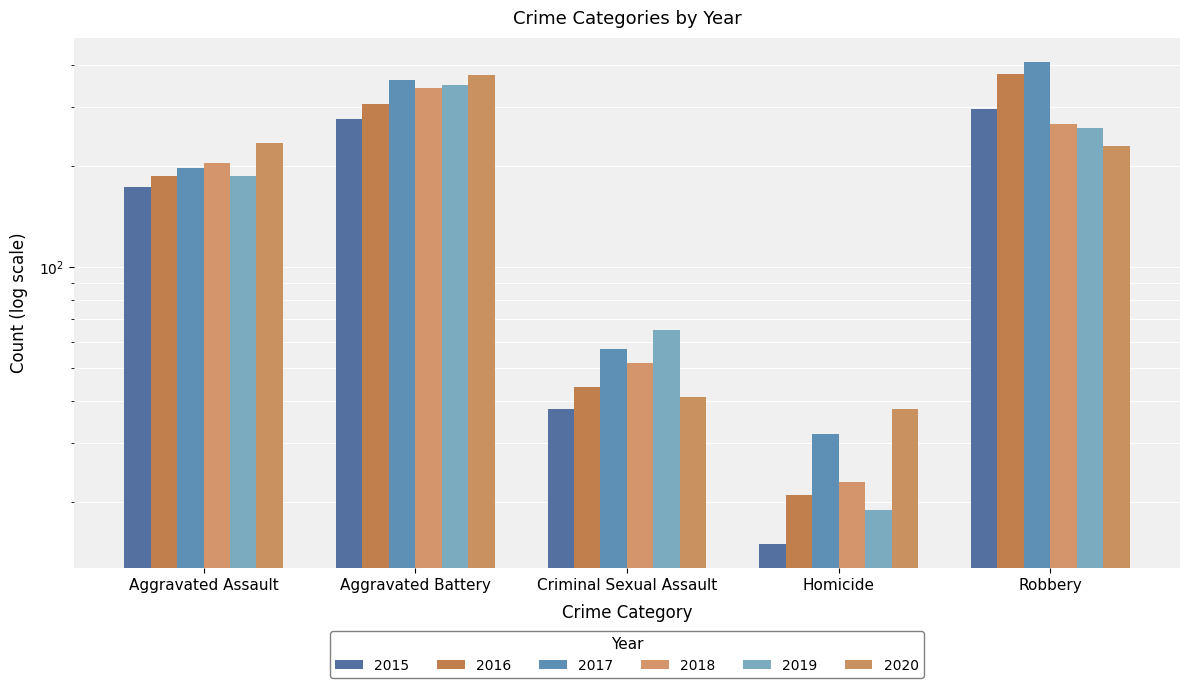

The value of 2018 at Homicide is 23. True or false?

True